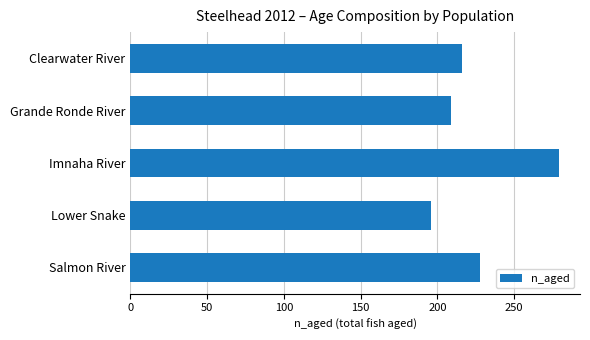

Reading top to bottom, list all the values displayed in this chart.

Clearwater River=216	Grande Ronde River=209	Imnaha River=279	Lower Snake=196	Salmon River=228